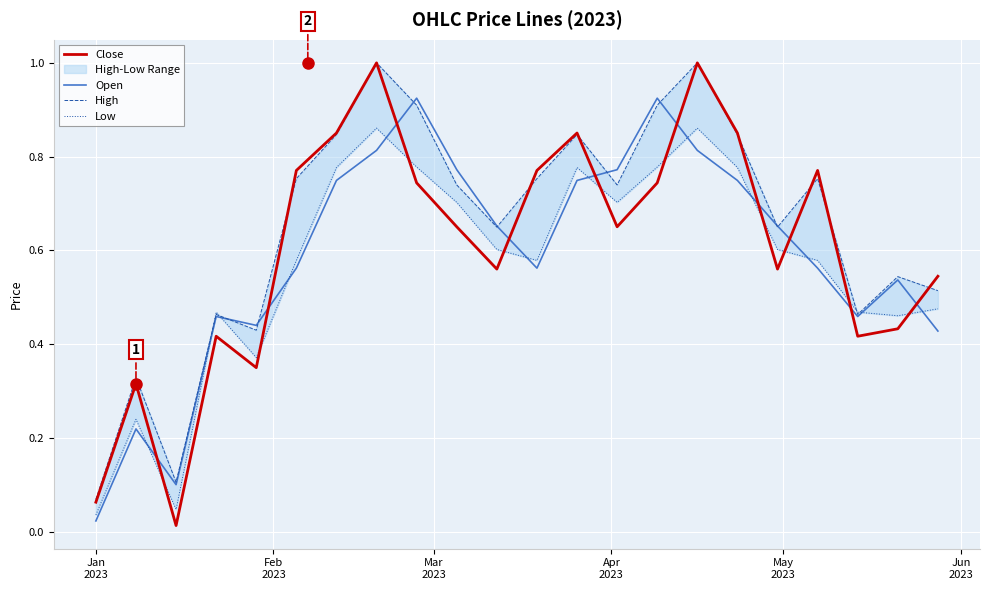

What is the highest value of the Close series?

1.0